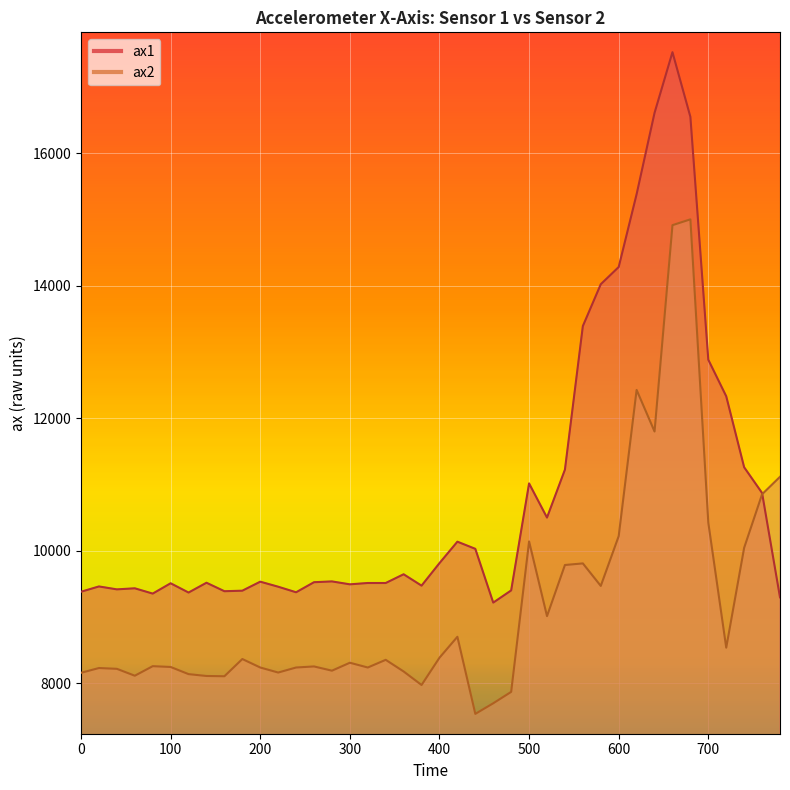

After their last crossing, which series has the higher values: ax2 or ax1?

ax2